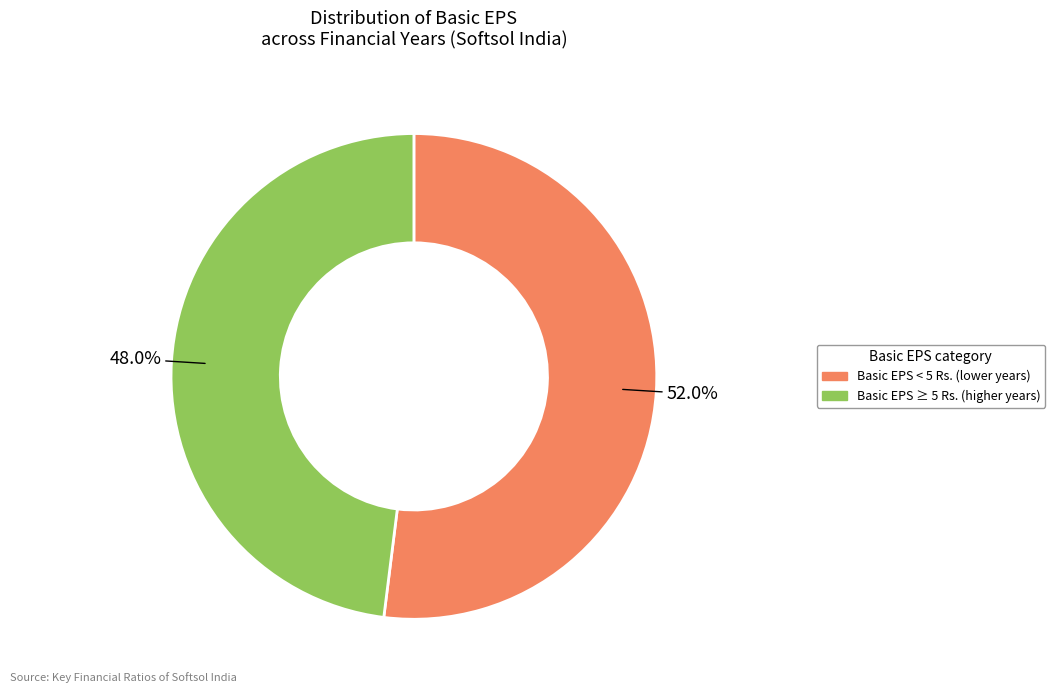

Is there any slice that represents more than half of the pie?

Yes